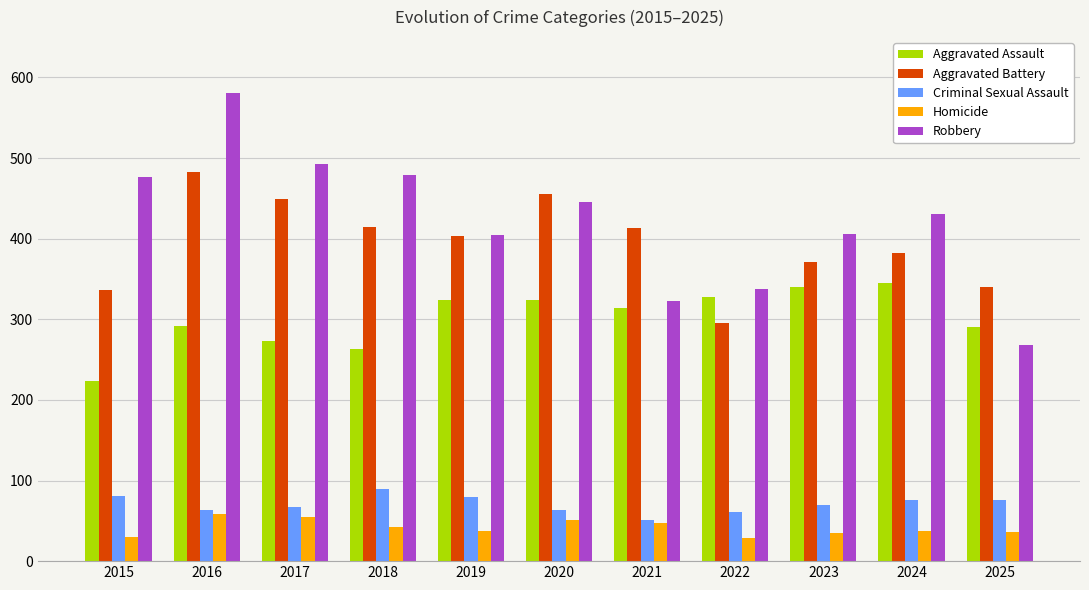

Between 2017 and 2023, which series saw the biggest shift?

Robbery